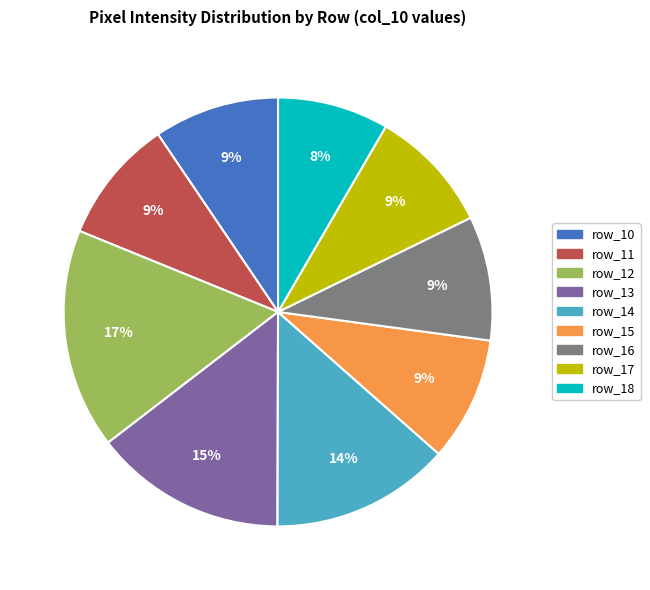

Is there a majority slice in this chart?

No